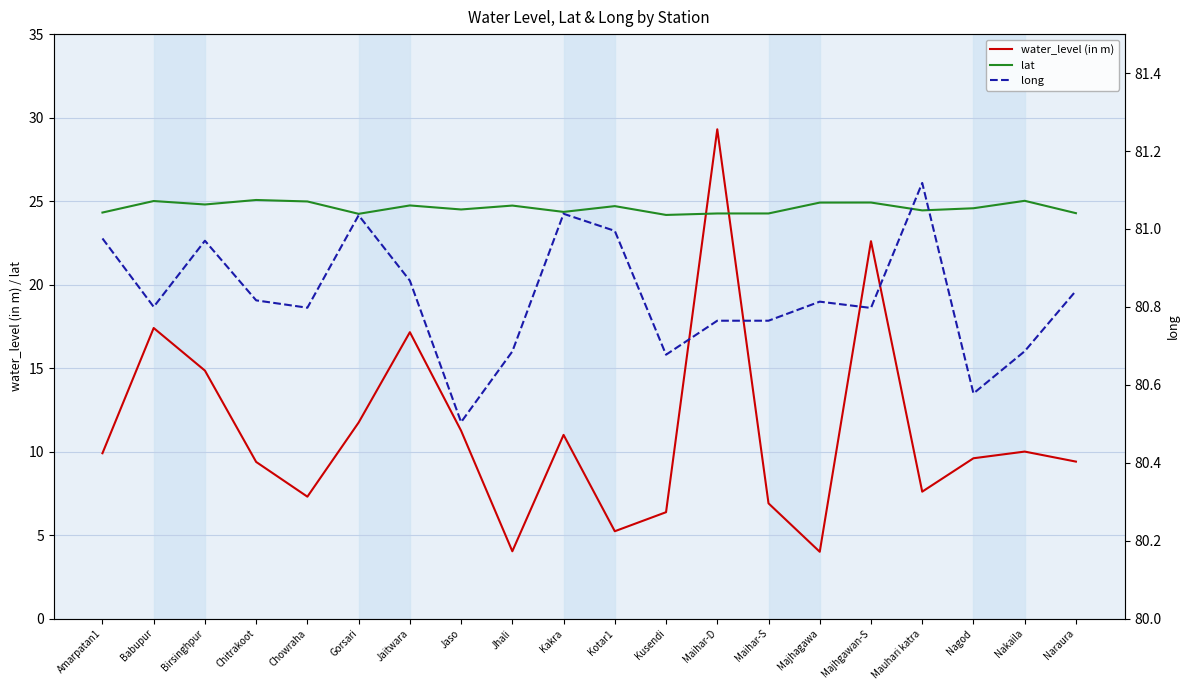

Does the chart display data point markers on the line(s)?

No